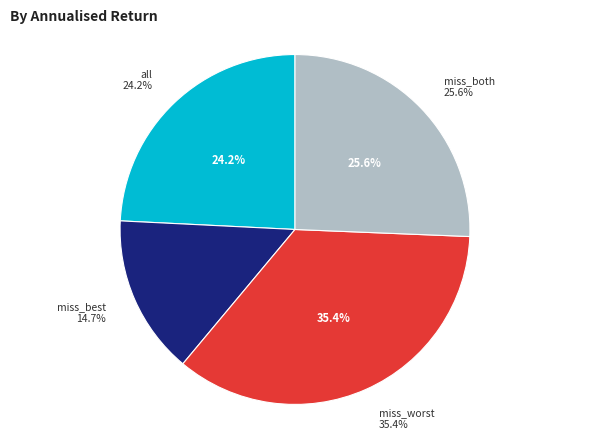

To the nearest percent, what portion does all represent?

24%